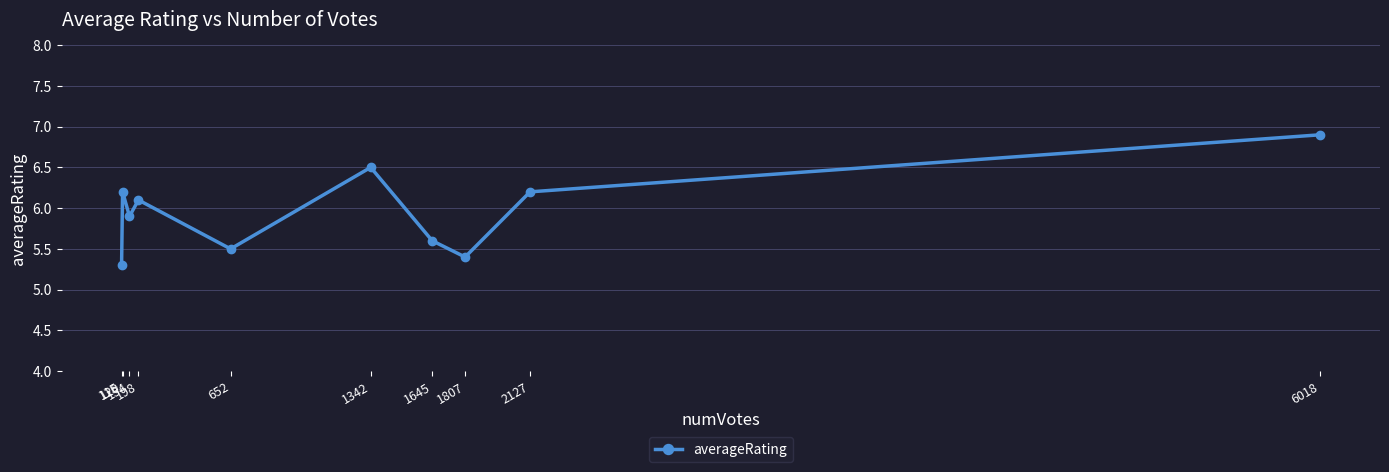

True or false: the data has more than 2 interior local peaks.

True